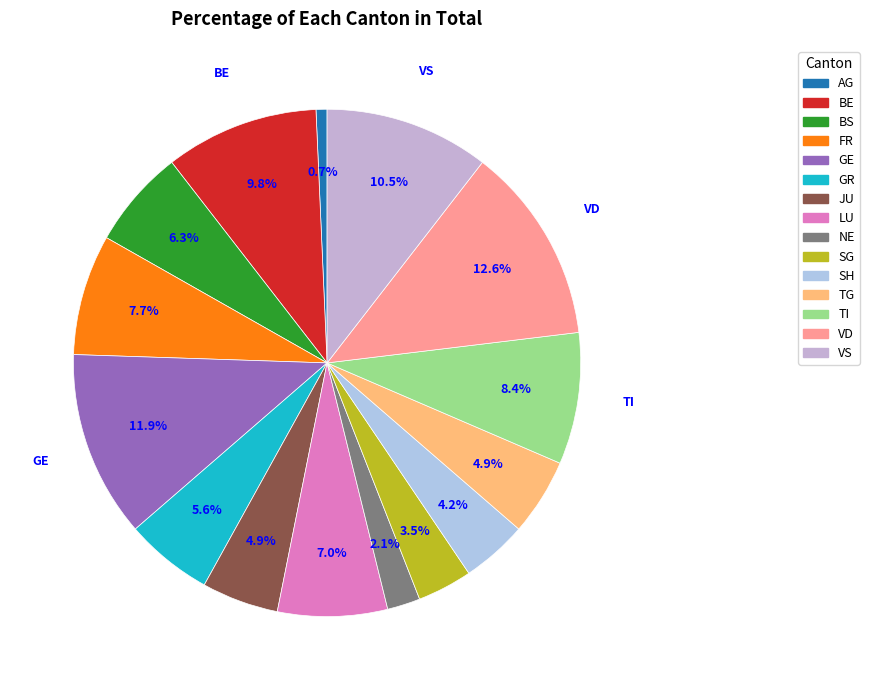

To the nearest percent, what percentage of the pie is GE?

12%